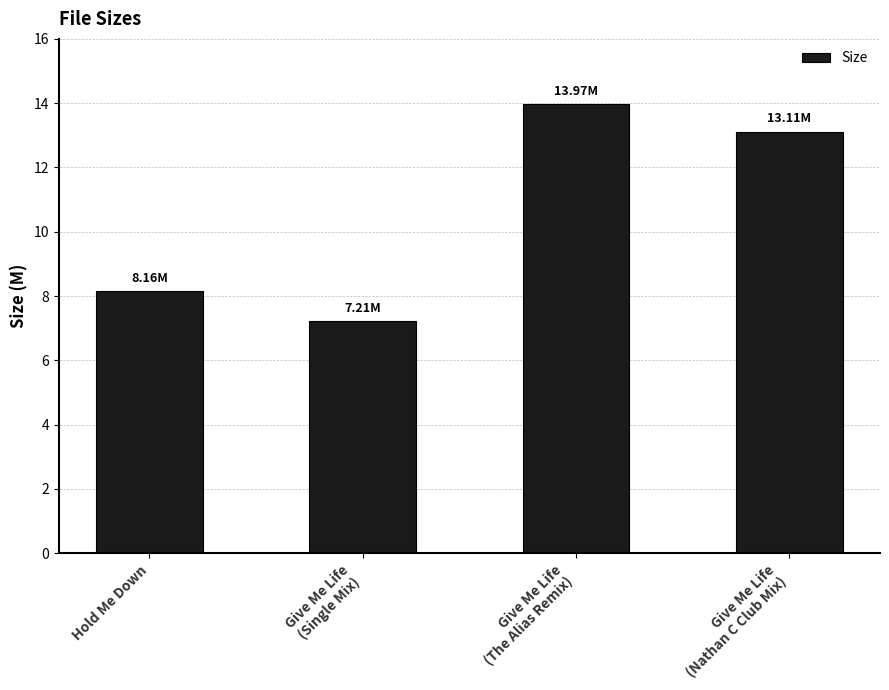

What is the sum of all values?

42.5